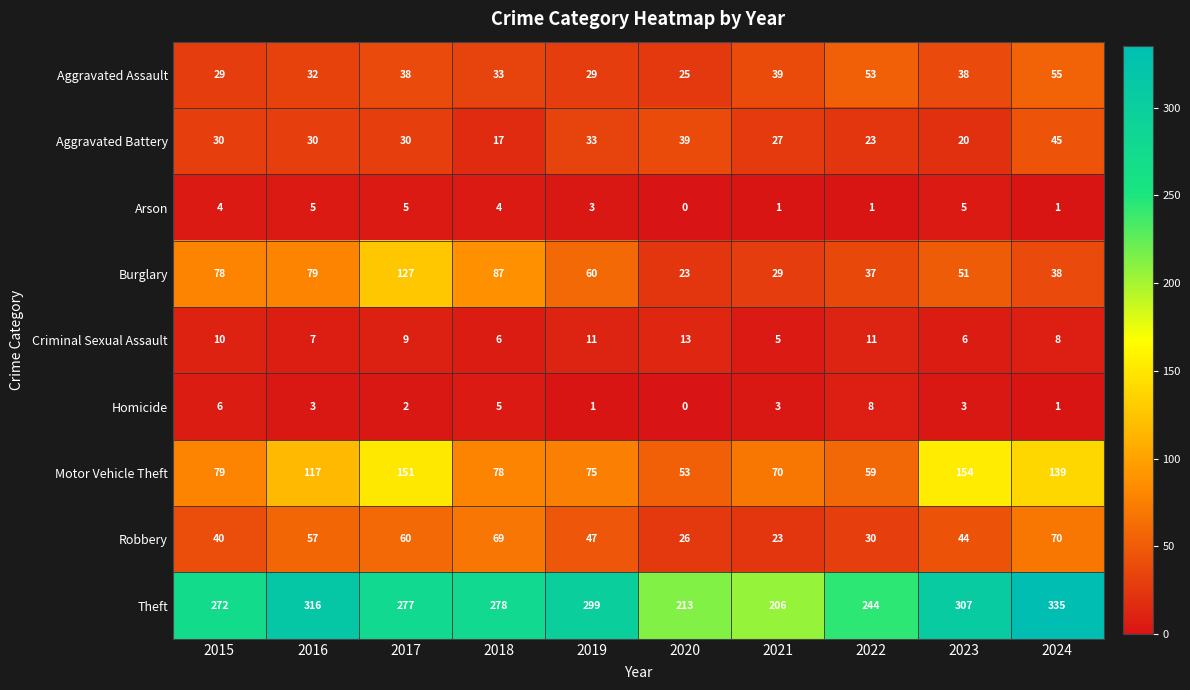

Which series has the largest total across all categories?

Theft